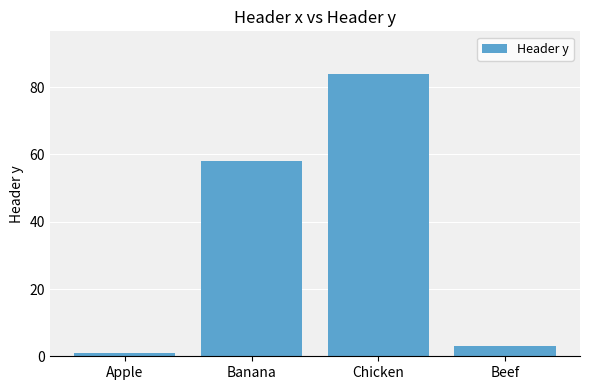

Is it true that the value at Beef is 3?

True